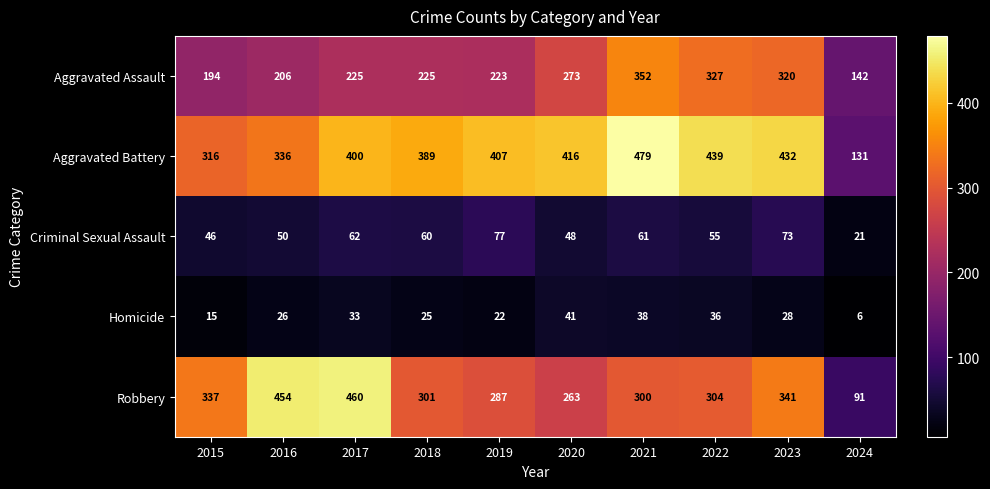

Which category has the highest value in the Criminal Sexual Assault series?

2019